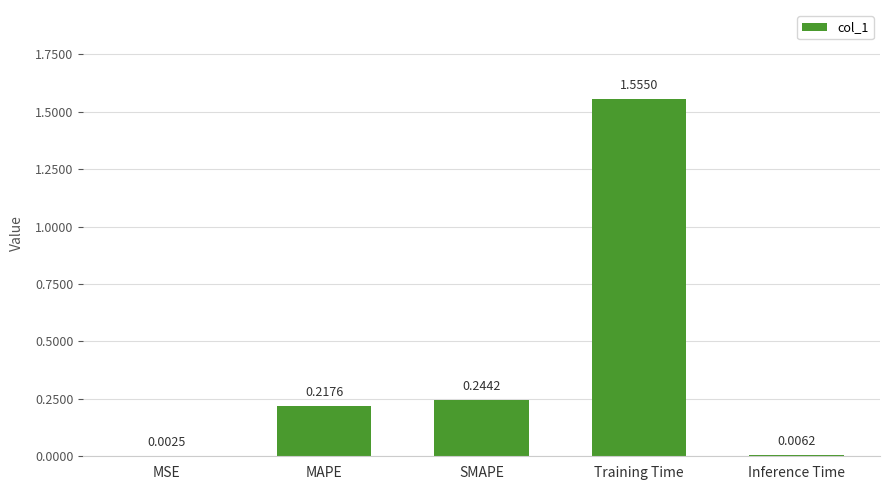

What is the sum of the values at Training Time and MAPE?

1.8